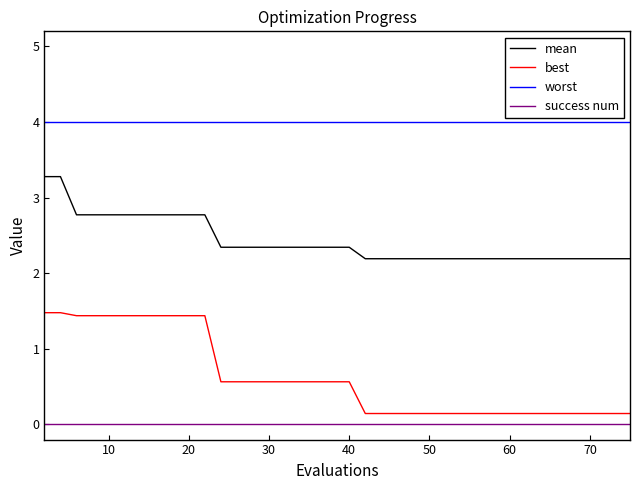

Which series has the widest spread of values?

best